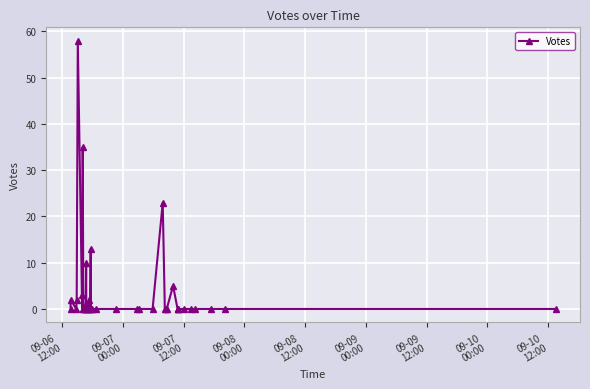

What is the greatest value displayed?

58